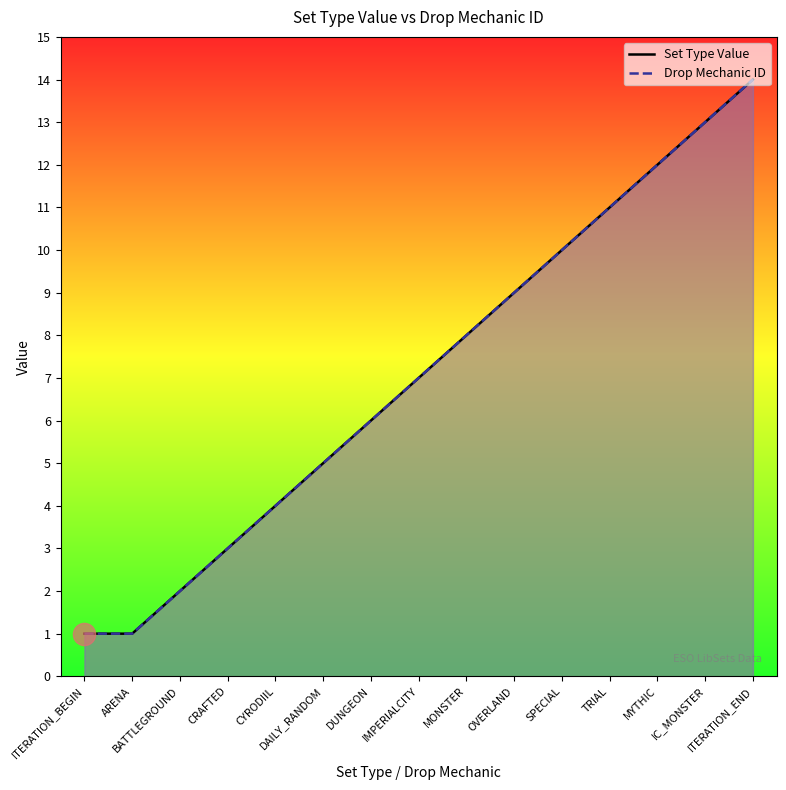

What is the label of the 9th point from the left?

MONSTER